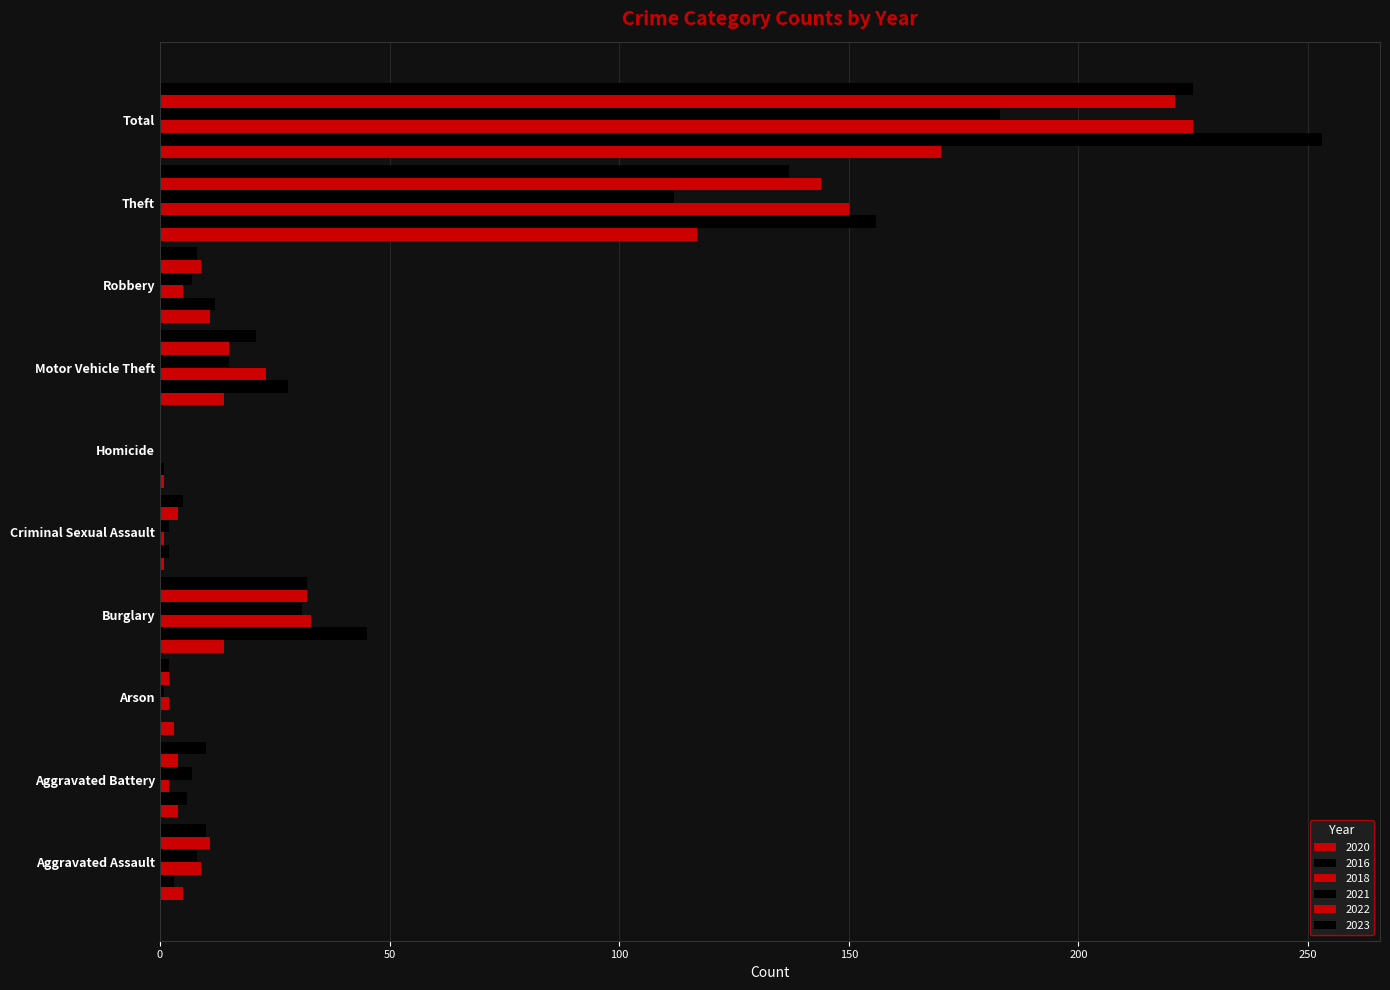

How many series are shown in this chart?

6